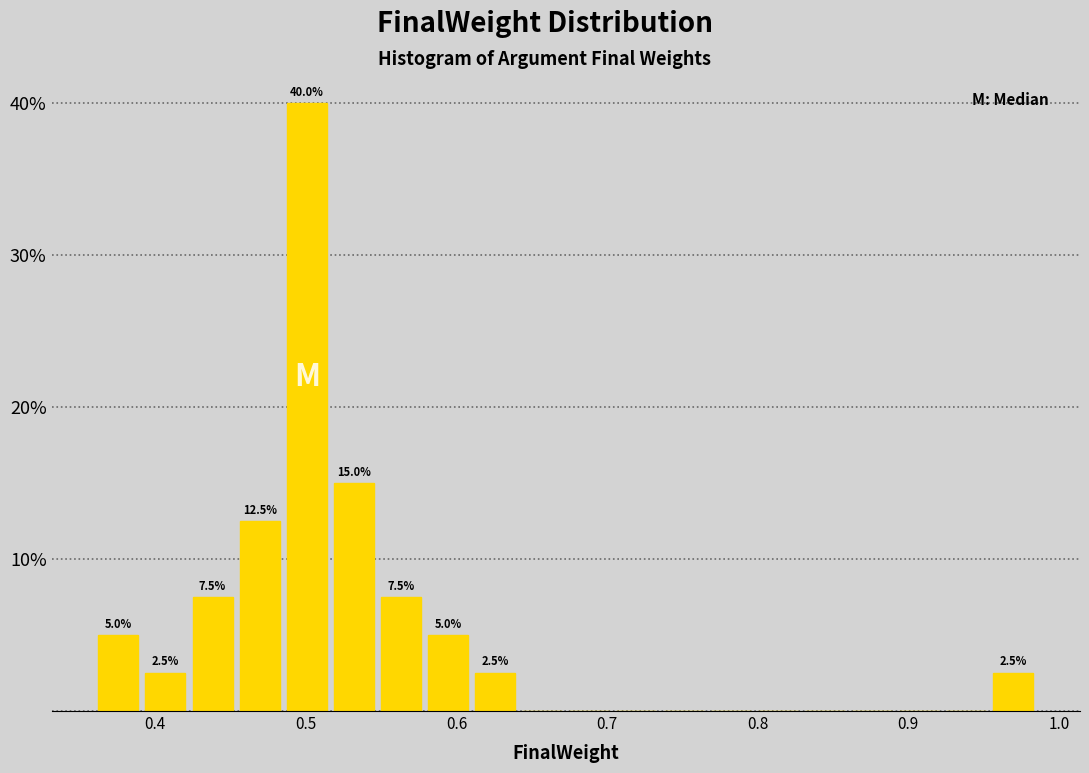

Around what value on the x-axis is the tallest bar? Give the approximate position of its centre, as read against the axis.

0.50